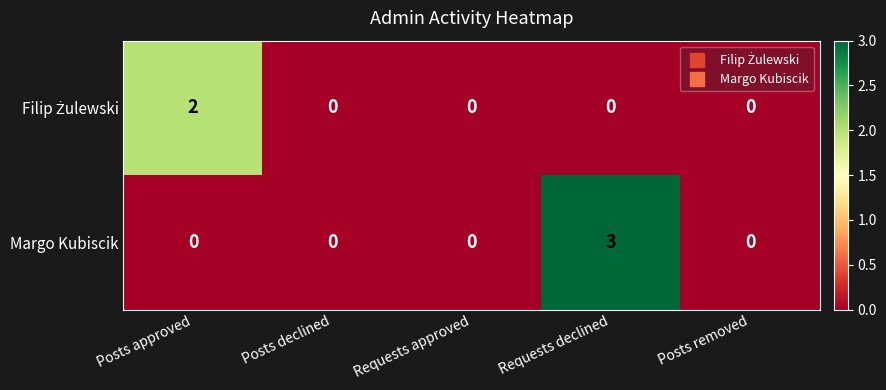

Is it true that Margo Kubiscik equals 2 at Posts removed?

False